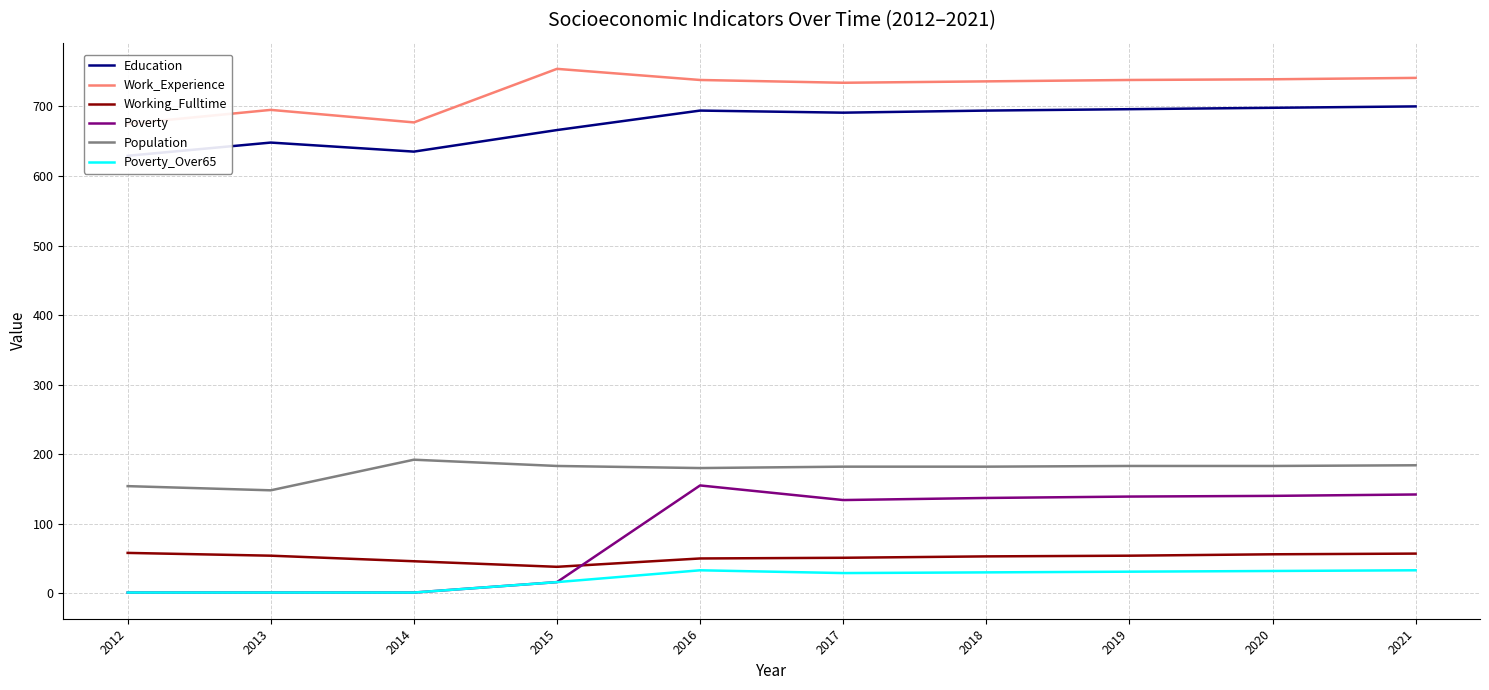

Reading left to right, extract all data points from this chart.

Education: 2012=629	2013=648	2014=635	2015=666	2016=694	2017=691	2018=694	2019=696	2020=698	2021=700
Work_Experience: 2012=675	2013=695	2014=677	2015=754	2016=738	2017=734	2018=736	2019=738	2020=739	2021=741
Working_Fulltime: 2012=58	2013=54	2014=46	2015=38	2016=50	2017=51	2018=53	2019=54	2020=56	2021=57
Poverty: 2012=1	2013=1	2014=1	2015=16	2016=155	2017=134	2018=137	2019=139	2020=140	2021=142
Population: 2012=154	2013=148	2014=192	2015=183	2016=180	2017=182	2018=182	2019=183	2020=183	2021=184
Poverty_Over65: 2012=1	2013=1	2014=1	2015=16	2016=33	2017=29	2018=30	2019=31	2020=32	2021=33